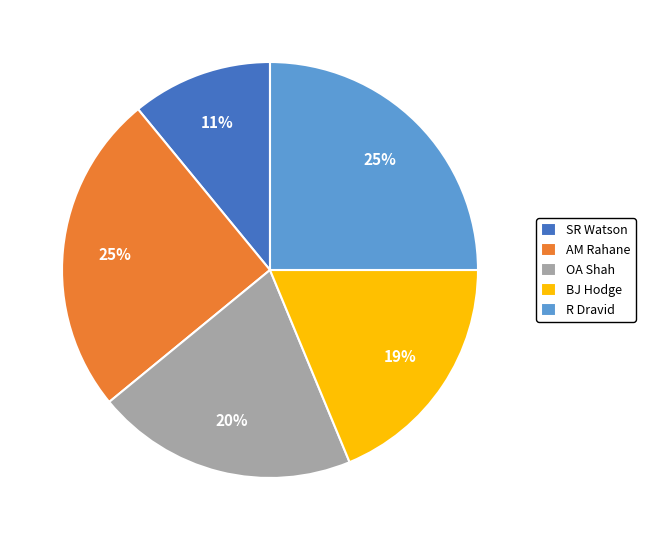

What is the ratio of the value at R Dravid to the value at BJ Hodge?

1.3